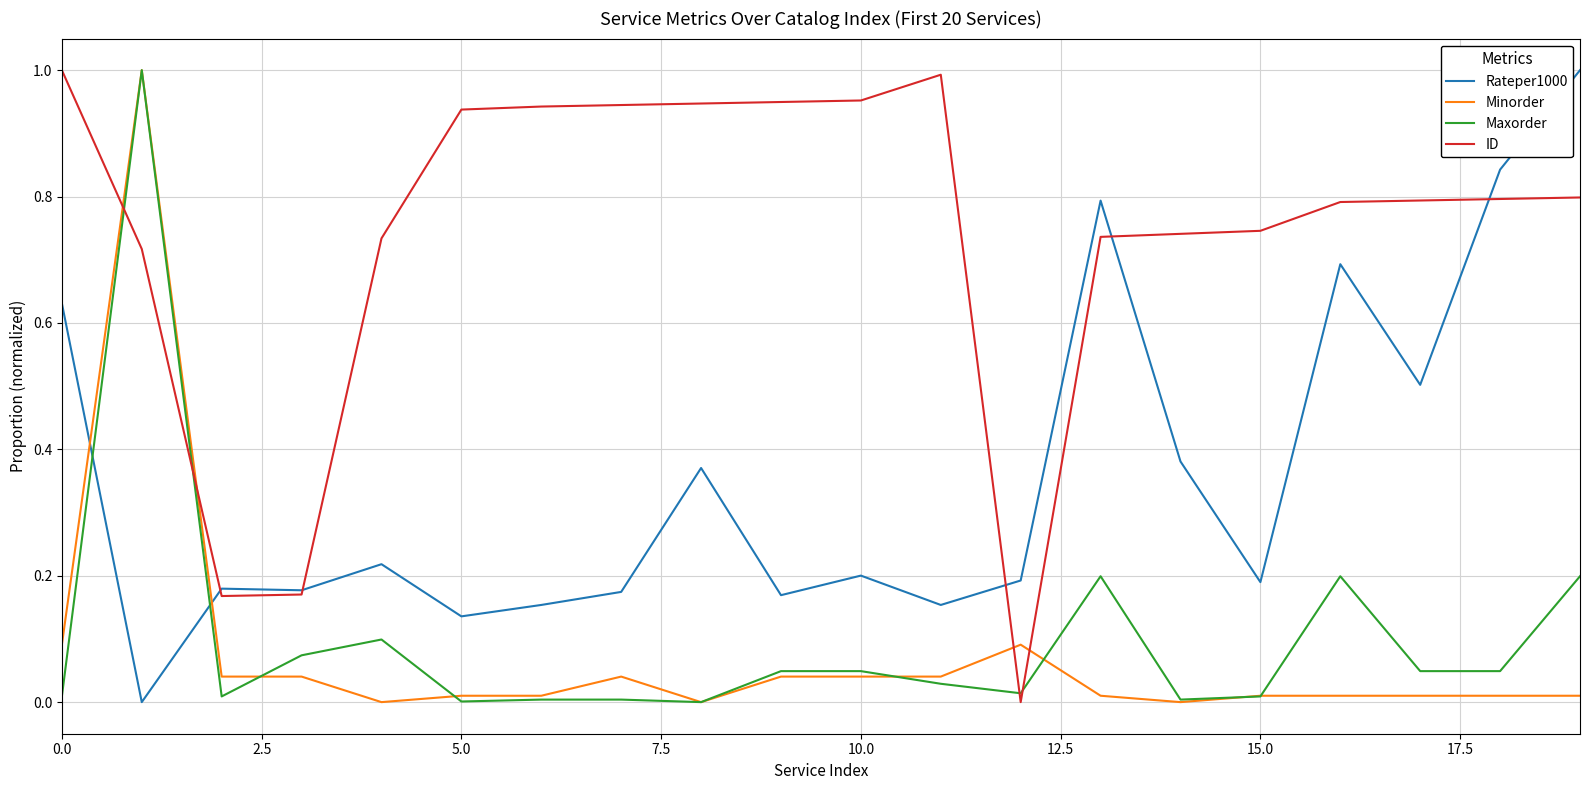

What are all the series names shown in the legend?

Rateper1000, Minorder, Maxorder, ID